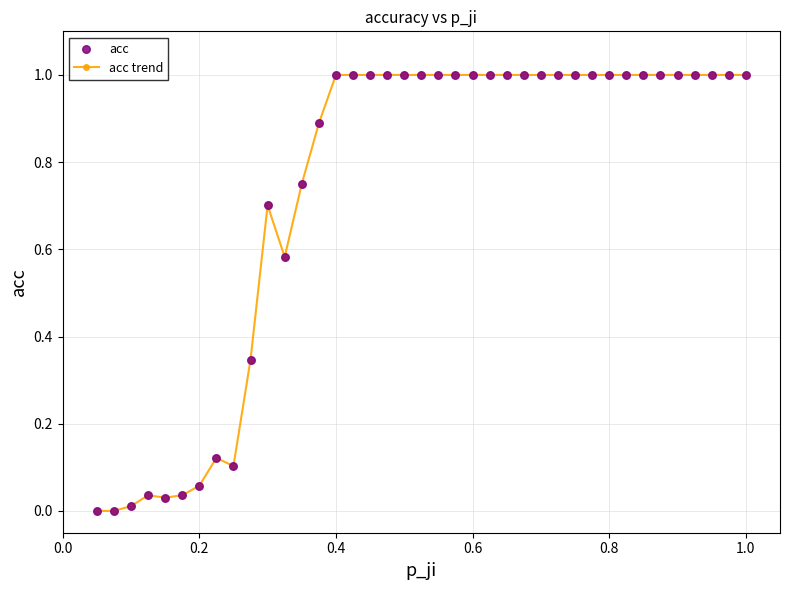

What is the greatest value displayed?

1.0